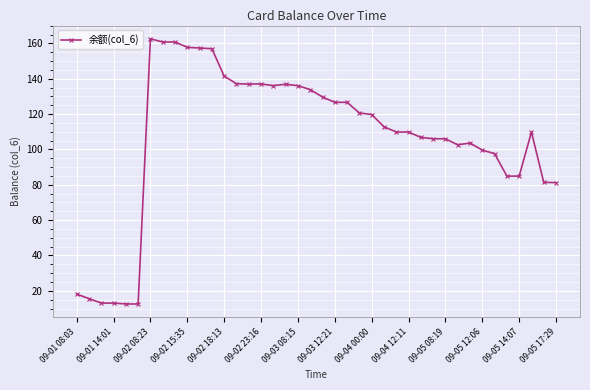

What is the smallest value displayed?

12.6